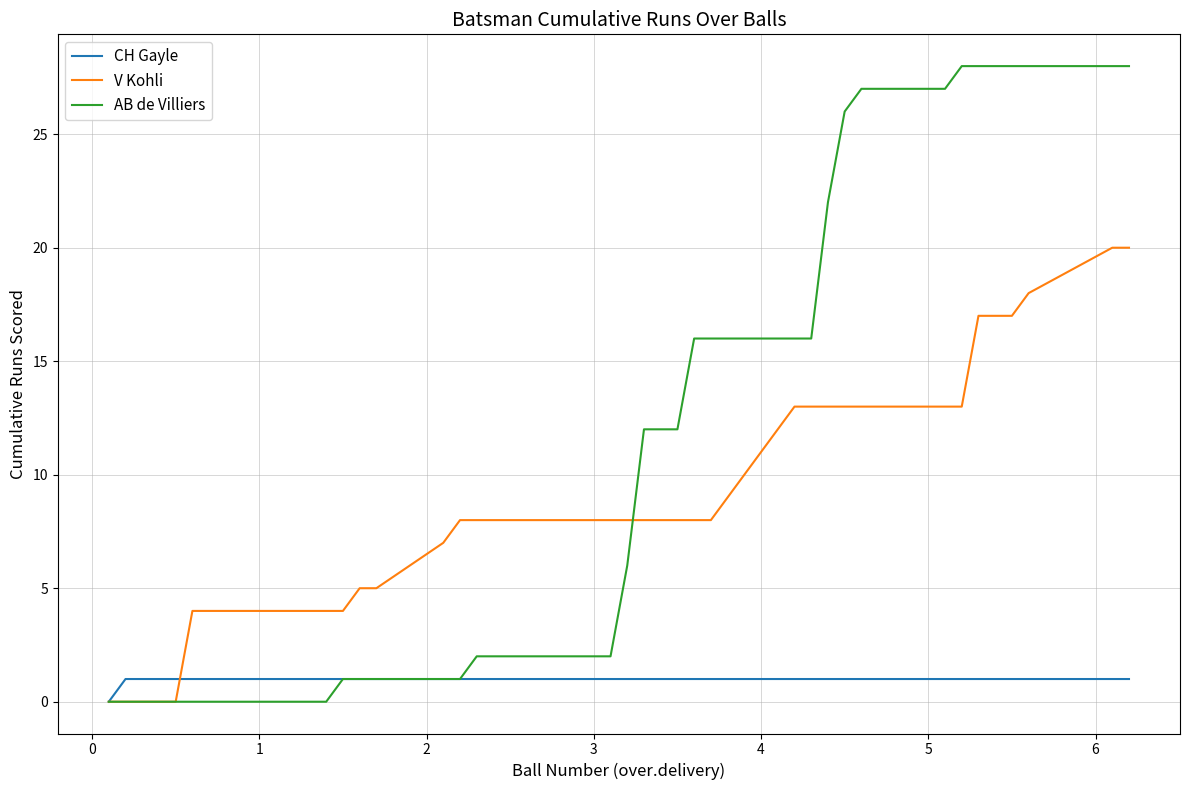

Rank the series by their average value, from highest to lowest.

AB de Villiers, V Kohli, CH Gayle